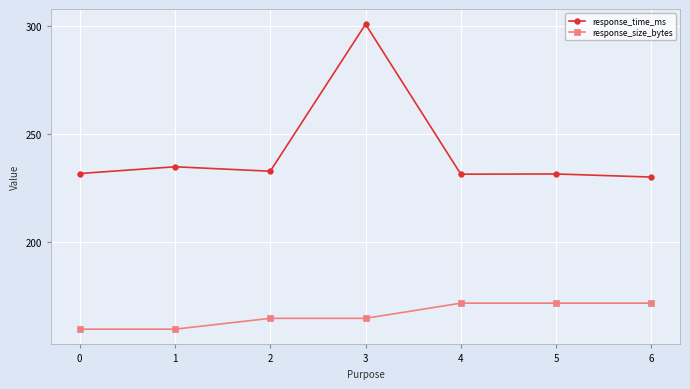

The value of response_time_ms at 2 is 232.9. True or false?

True